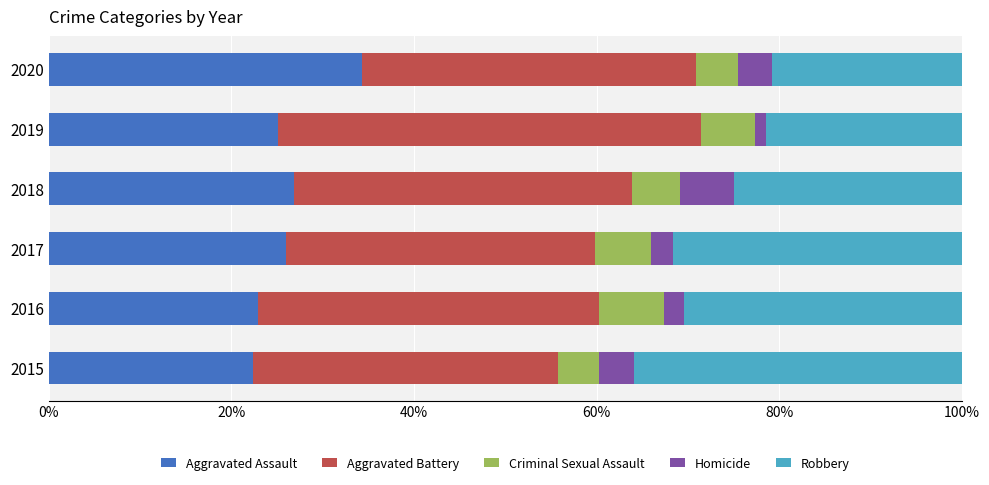

What is the total value across all series at 2015?

100.0